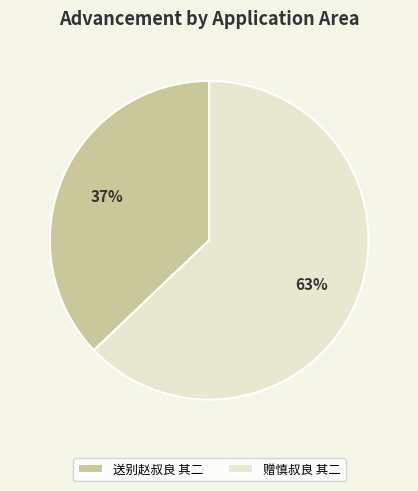

What is the largest slice in the pie chart?

赠慎叔良 其二